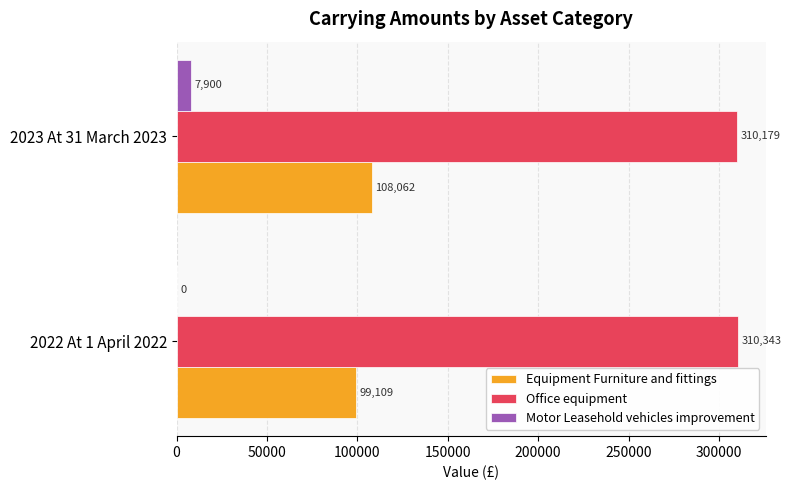

What is the sum of all Equipment Furniture and fittings values?

207171